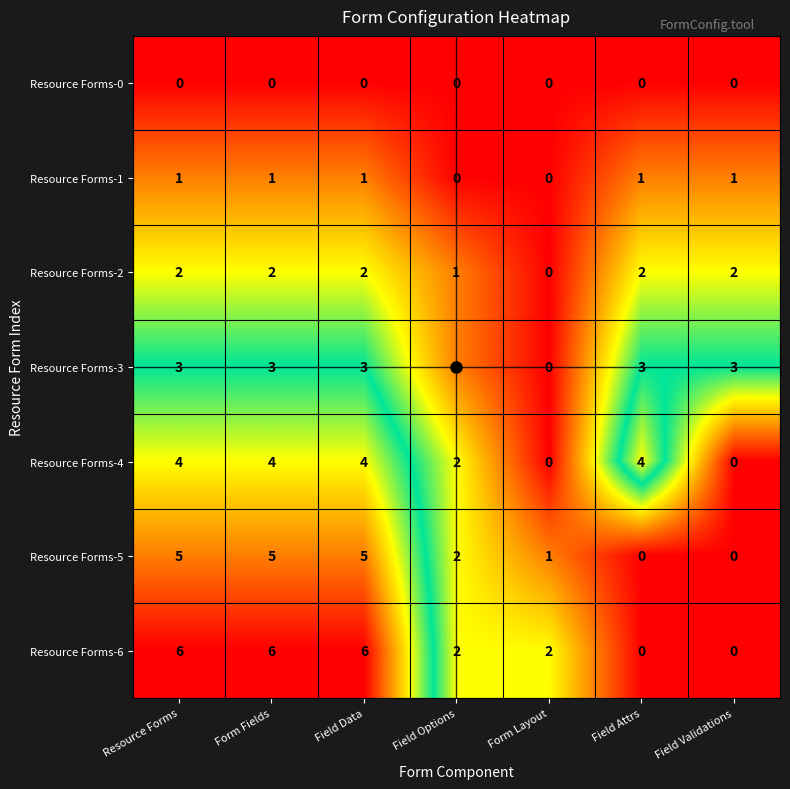

How many categories are shown in the chart?

7